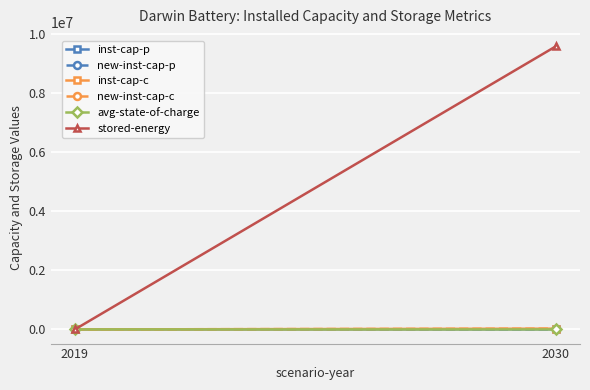

What is the maximum value shown in the chart?

9571845.3